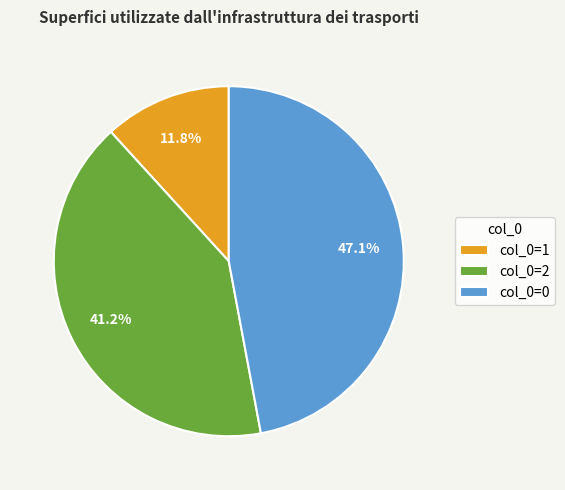

Is col_0=1 the majority of the pie?

No